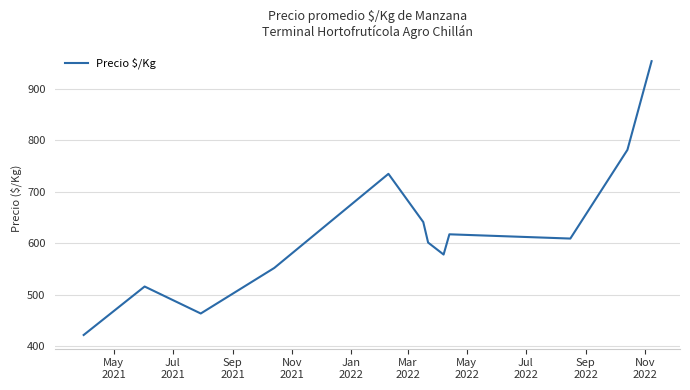

What is the smallest value displayed?

422.0